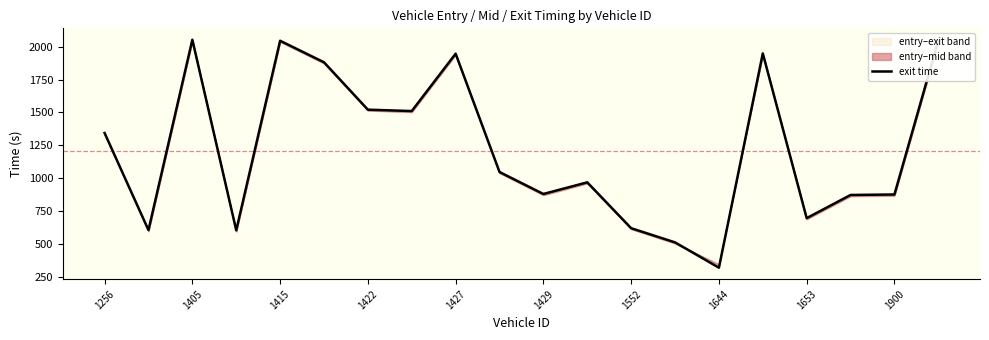

Count the number of categories in the chart.

20